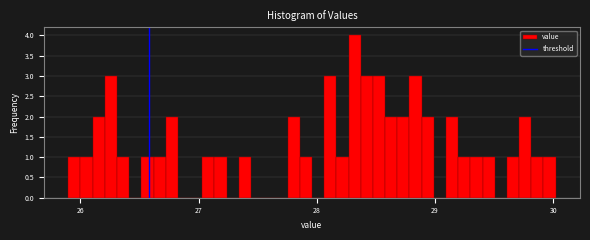

Around what value on the x-axis is the tallest bar? Give the approximate position of its centre, as read against the axis.

28.3